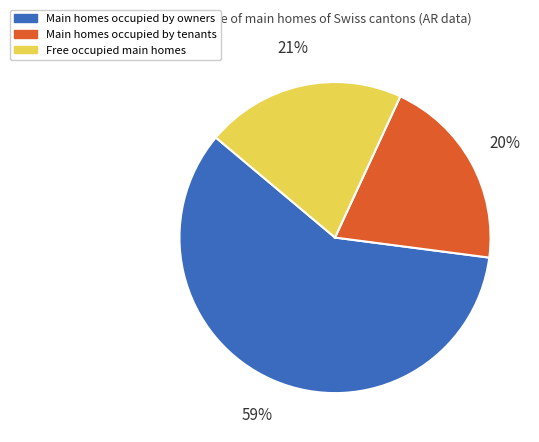

To the nearest percent, what is the average slice percentage?

33%